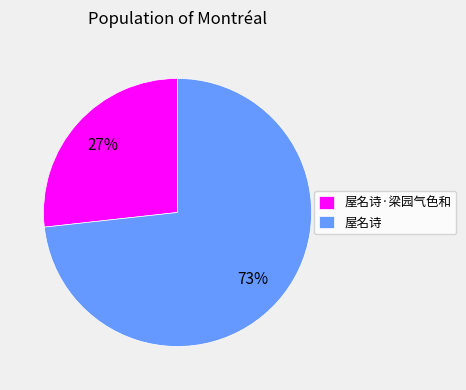

To the nearest percent, what is the average slice percentage?

50%